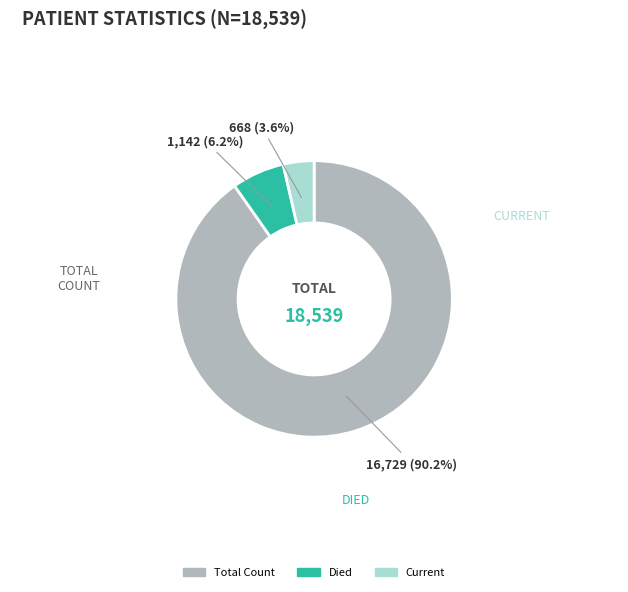

Is there a majority slice in this chart?

Yes